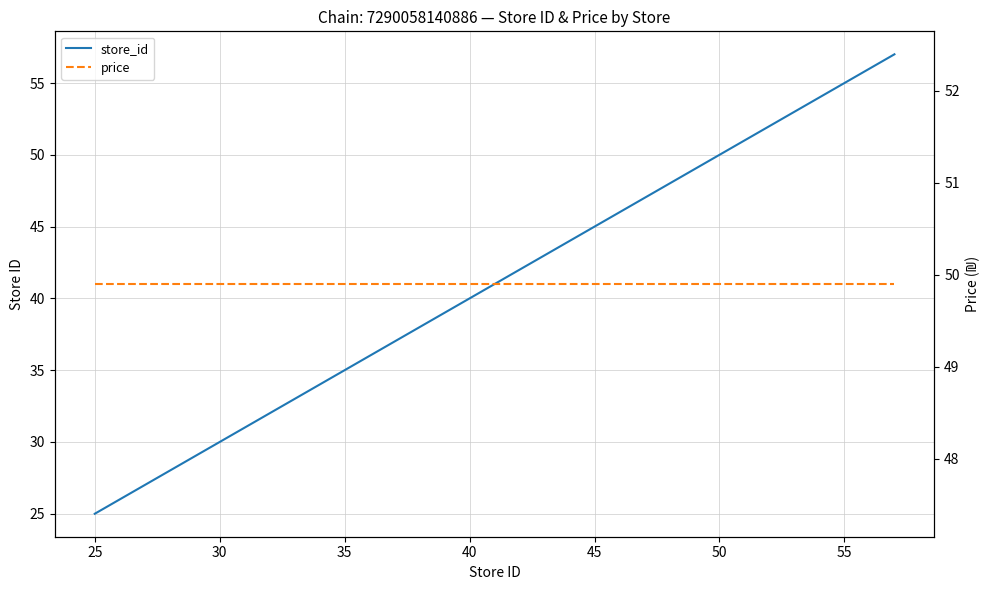

Which series has the largest range (max minus min)?

store_id